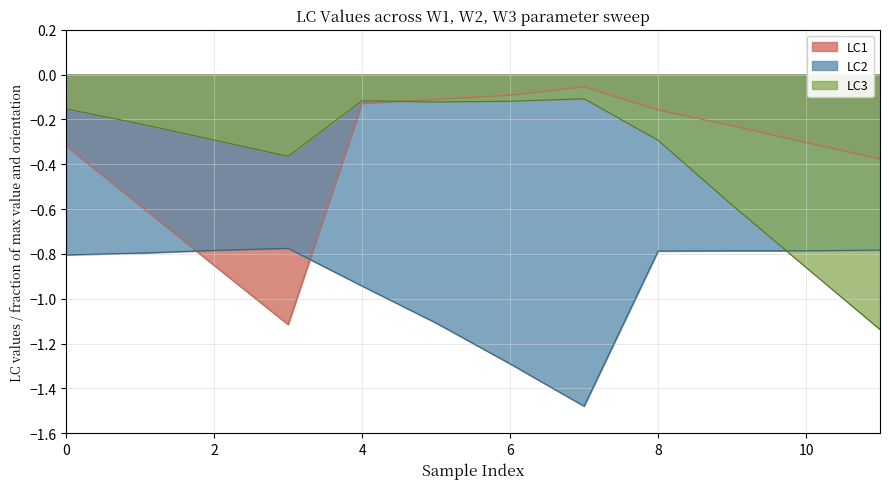

Where is LC2 nearest to the value -1?

4